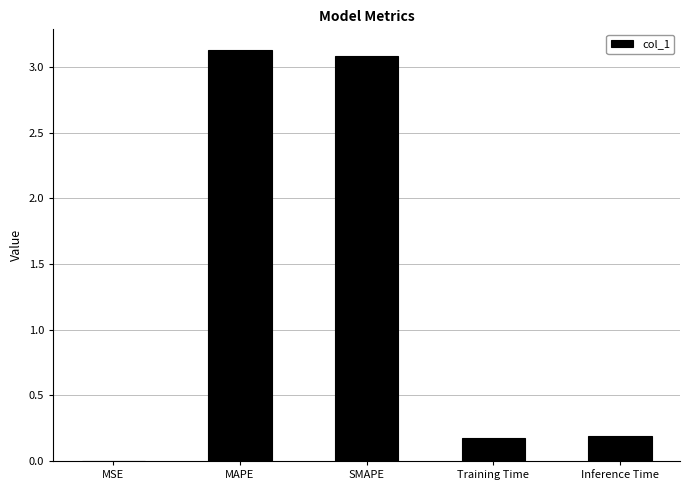

What is the change in value from SMAPE to Inference Time?

-2.9